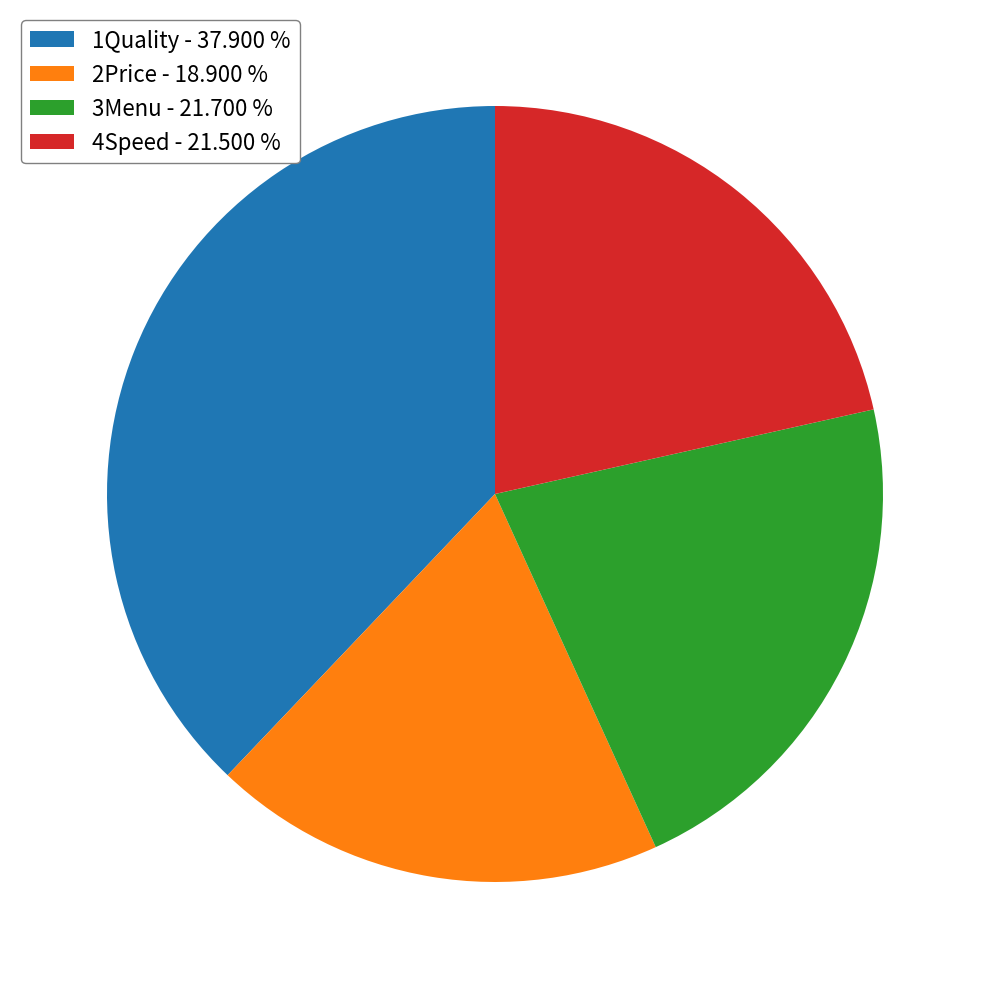

Between 4Speed - 21.500 % and 1Quality - 37.900 %, which is larger?

1Quality - 37.900 %